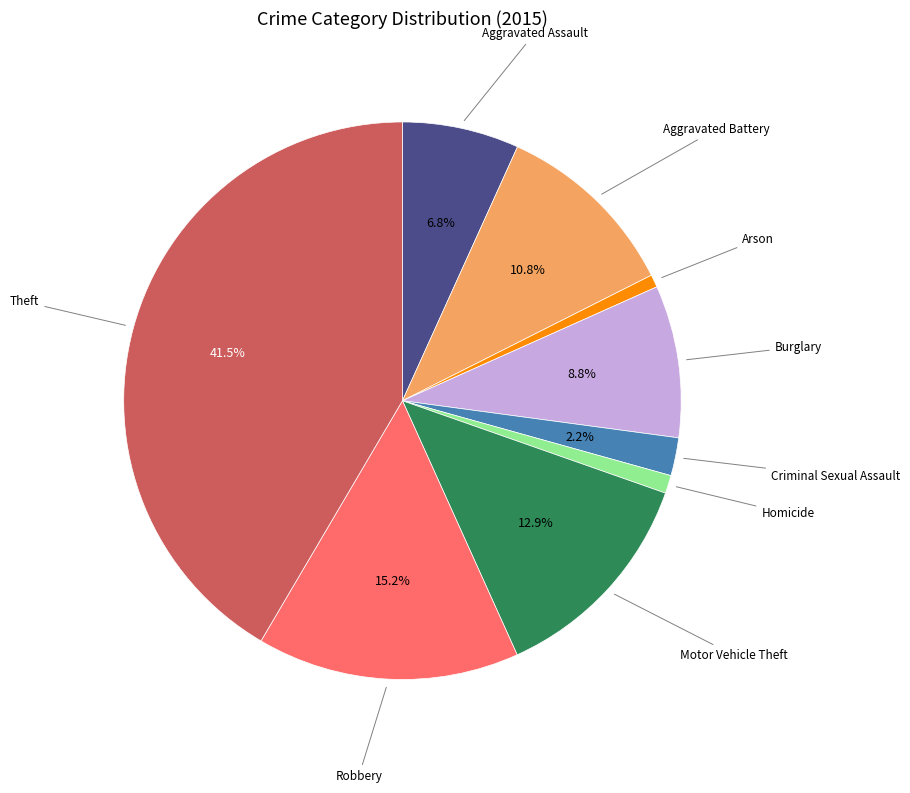

How many slices are in this pie chart?

9